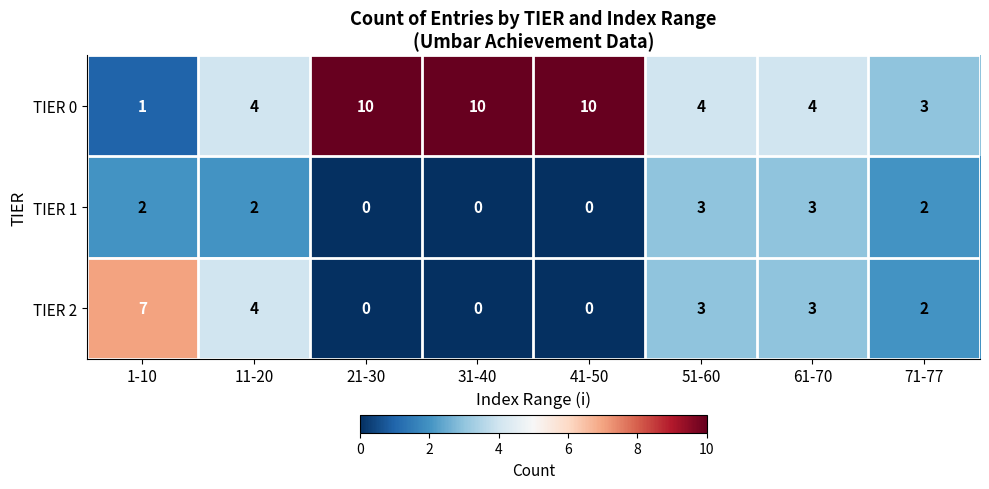

List the series in order of their peak value, lowest first.

TIER 1, TIER 2, TIER 0